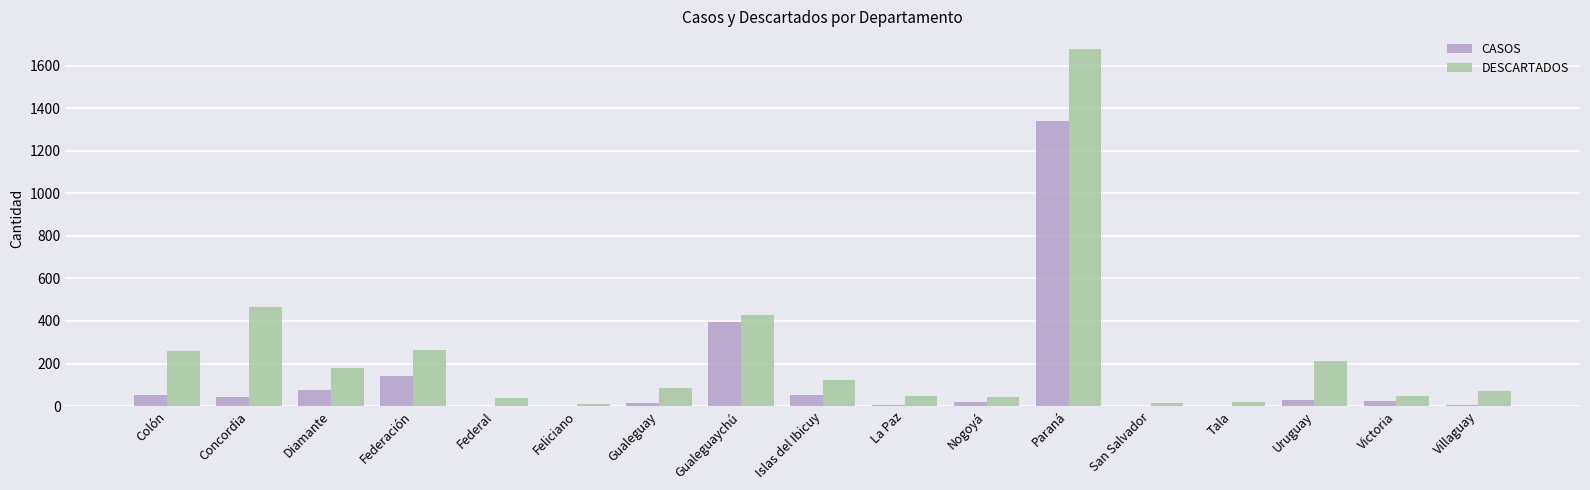

At which label is CASOS closest to 669?

Gualeguaychú